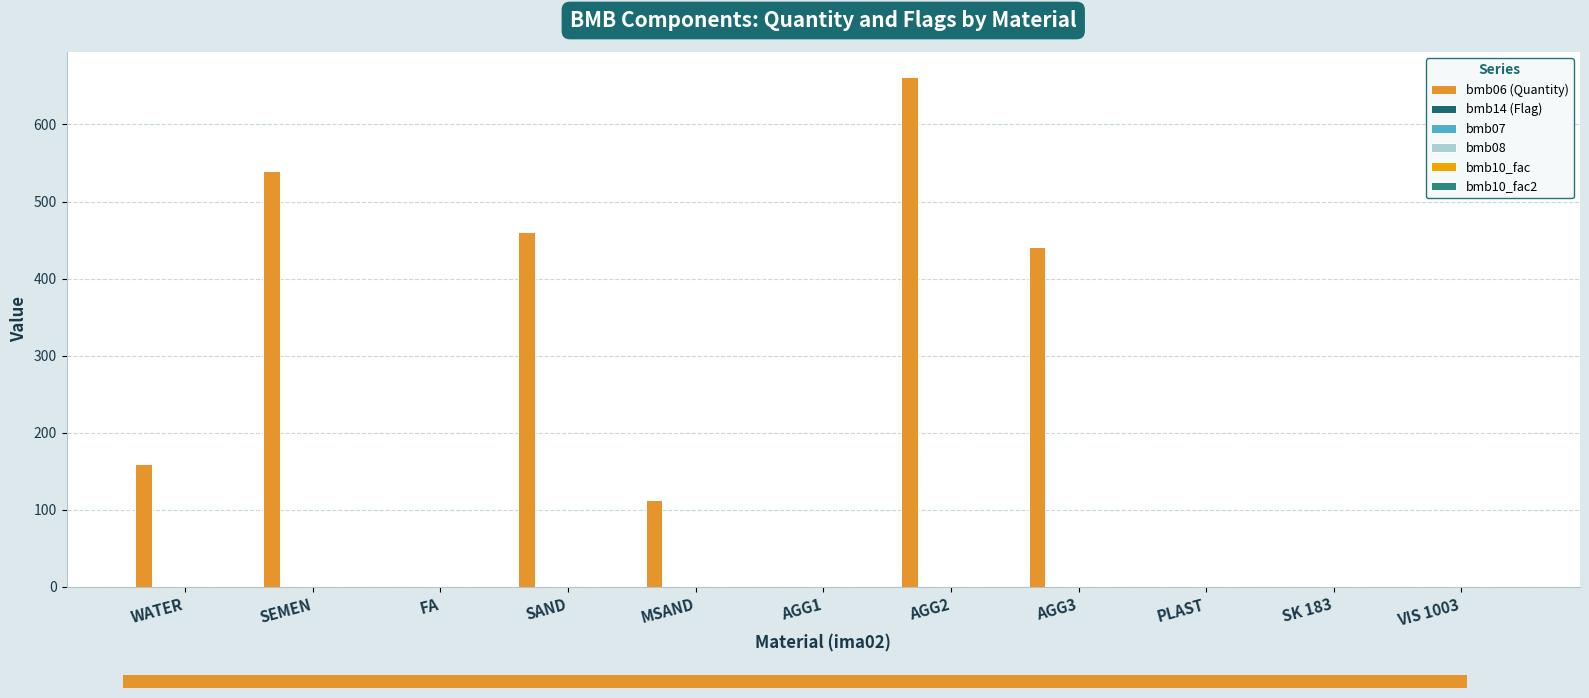

How many groups of bars are there?

11